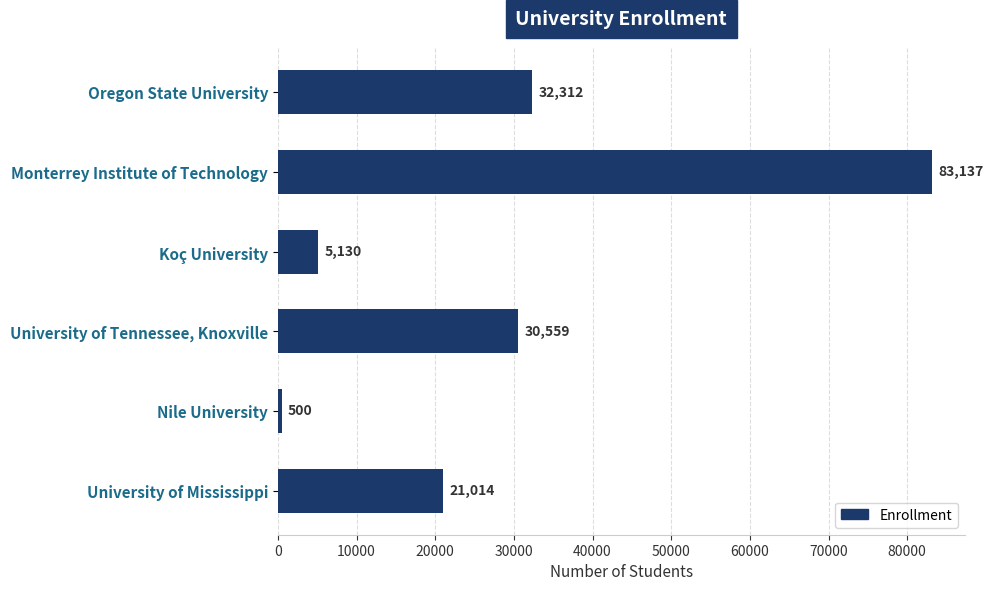

What is the value of the 6th bar from the top?

21014